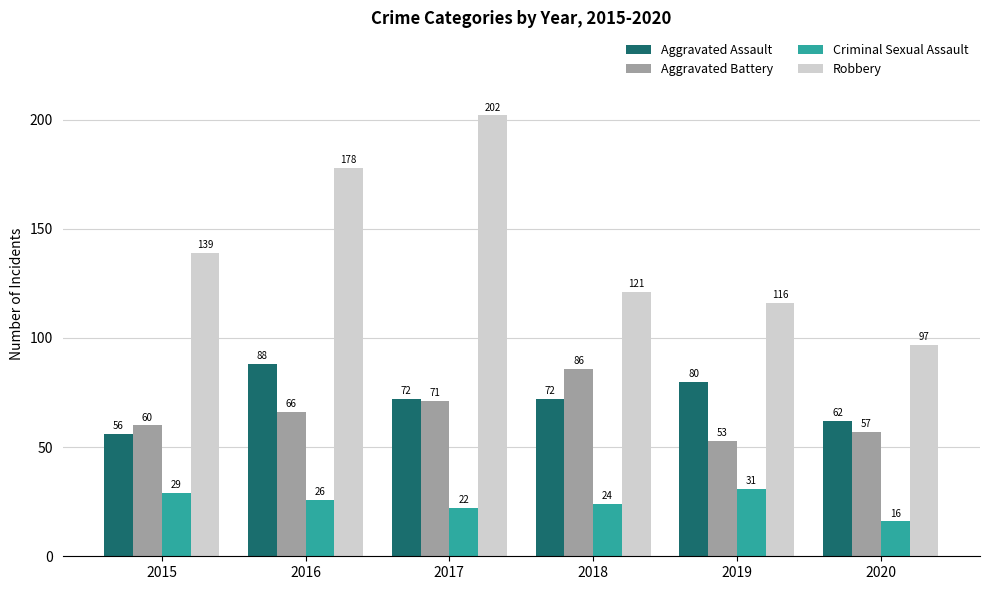

What is the difference between the highest and lowest values at 2017?

180